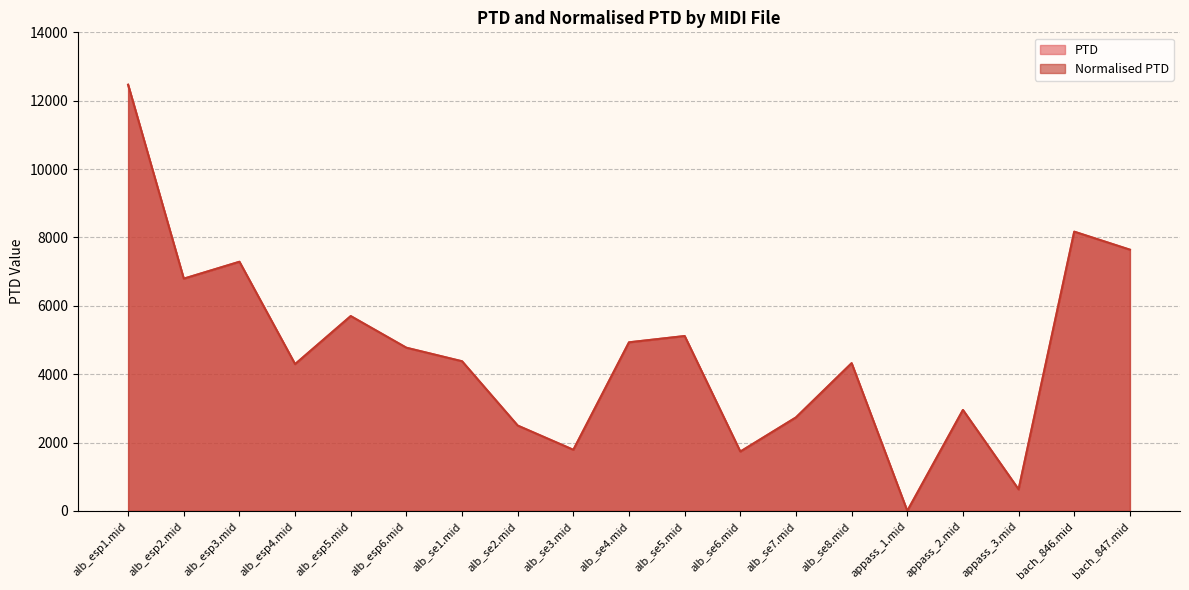

At which category does the chart reach its peak across all series?

alb_esp1.mid